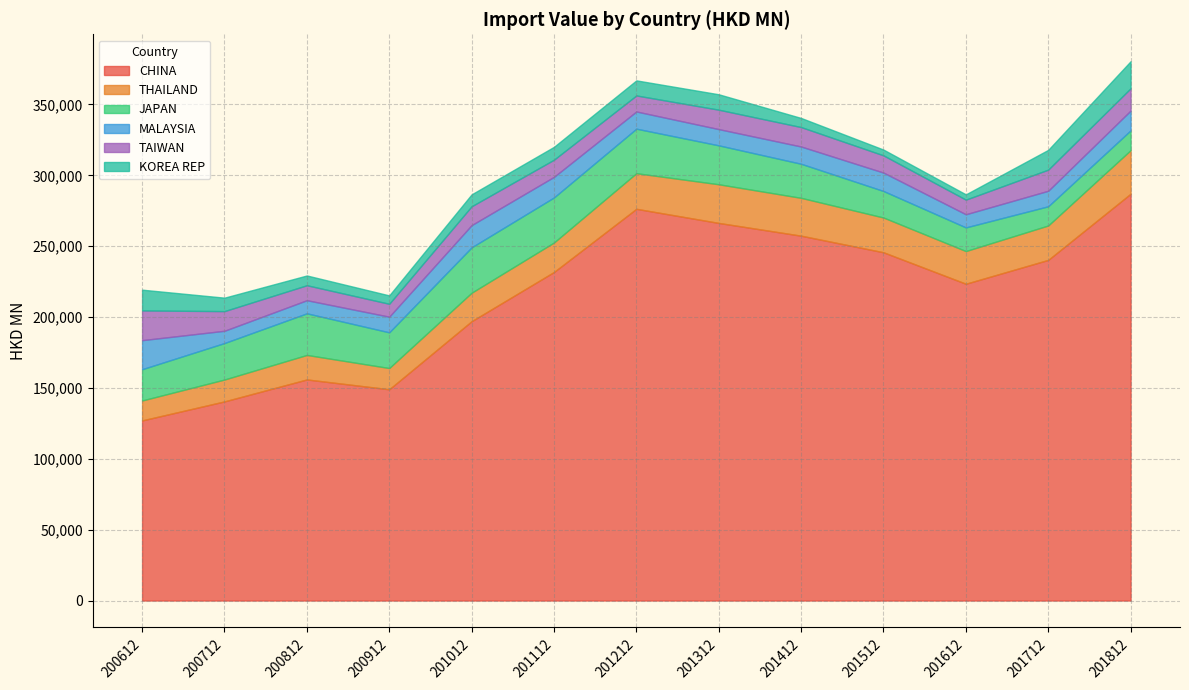

What is the spread (max minus min) of values at 201212?

265729.6